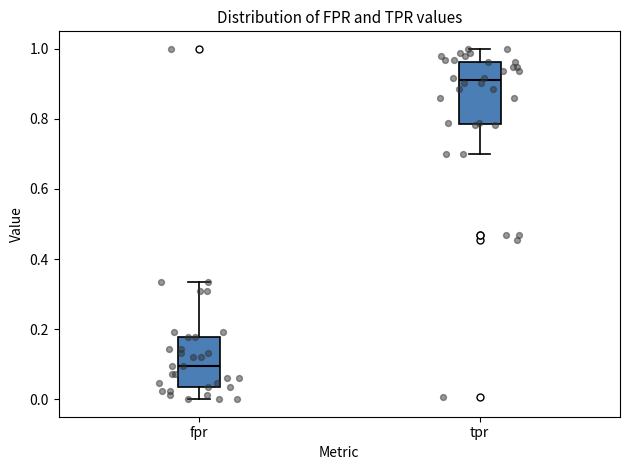

Reading left to right, transcribe this box plot: for each box, give where its median line is, the range the box spans, and where its two whiskers end, as read against the y-axis. The values are not printed on the chart, so give them approximately, as read against the axis.

fpr: median 0.10, box 0.04 to 0.18, whiskers 0.00 to 0.34
tpr: median 0.92, box 0.78 to 0.96, whiskers 0.70 to 1.00